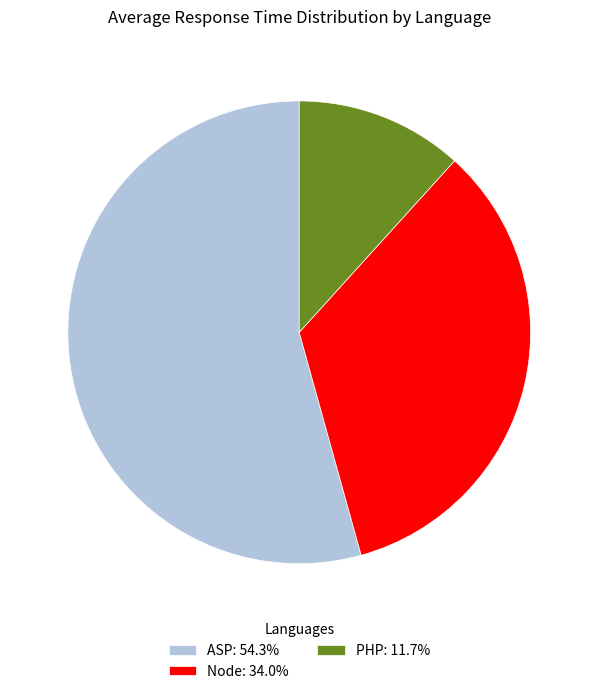

Rank the categories by value from lowest to highest.

PHP, Node, ASP